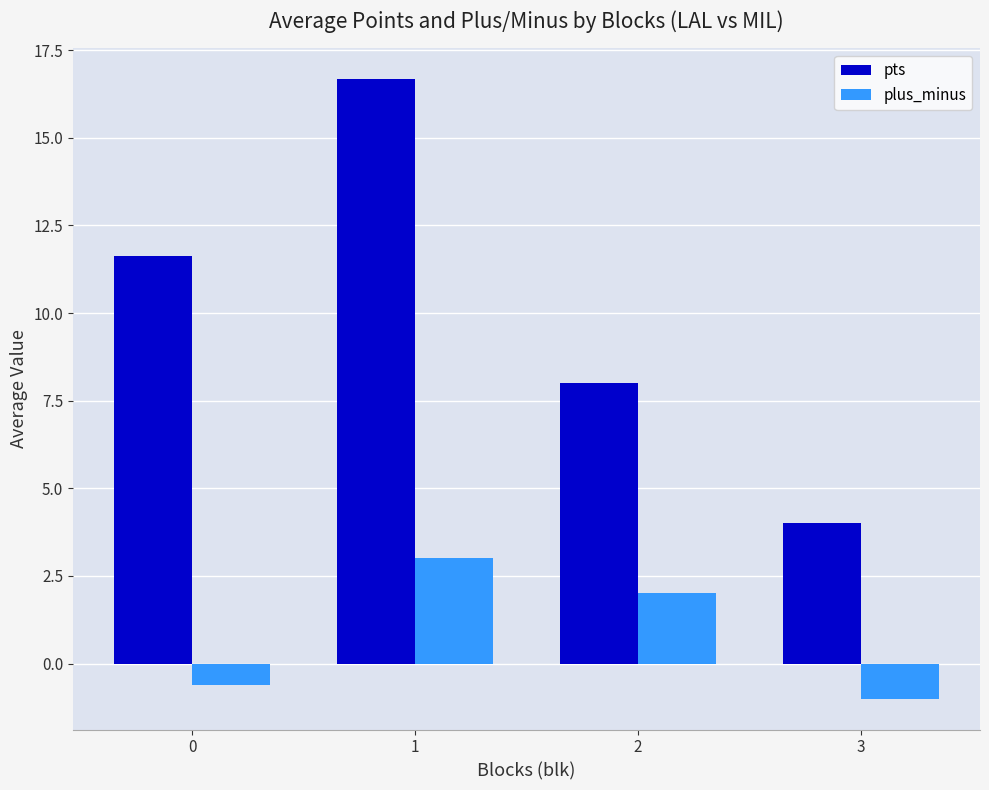

Count the plus_minus values in the range 0 to 3.

2